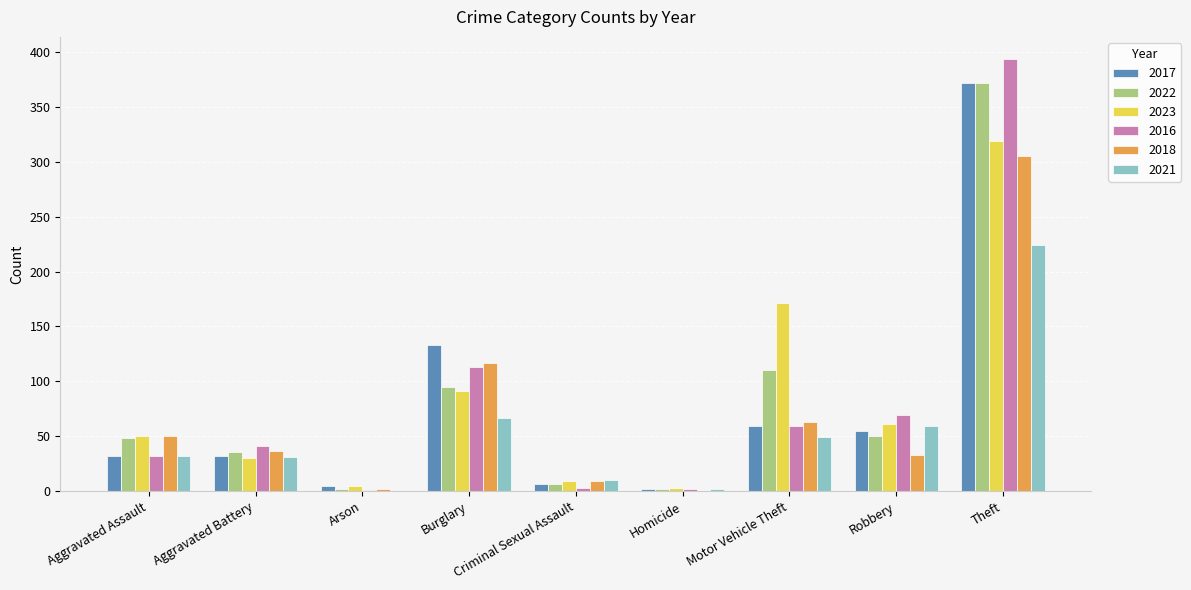

Where is 2022 nearest to the value 187?

Motor Vehicle Theft